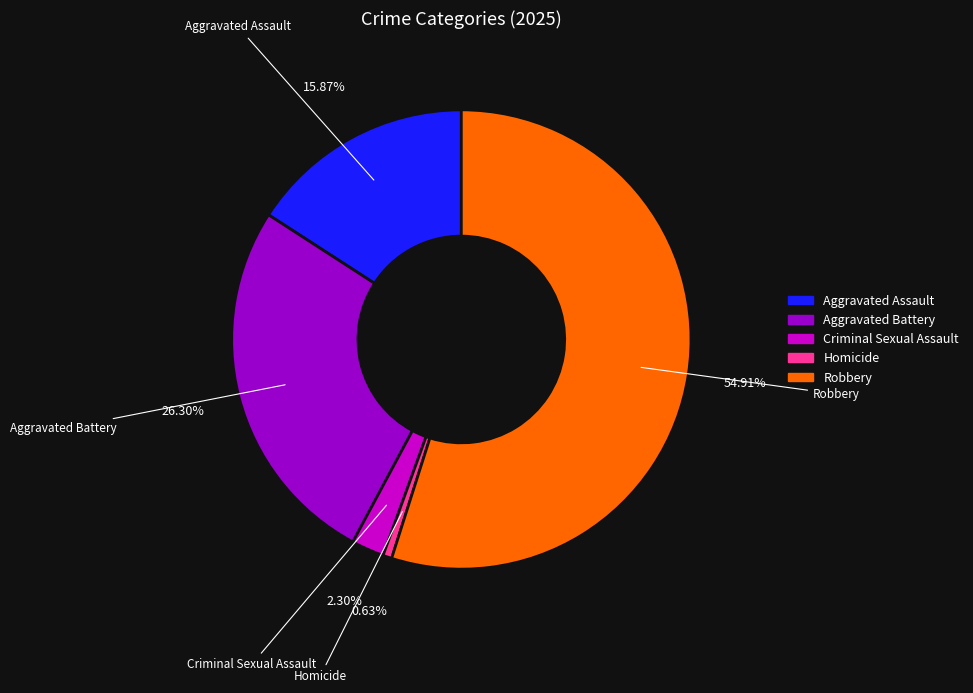

To the nearest percent, what is the combined percentage of Homicide and Robbery?

56%